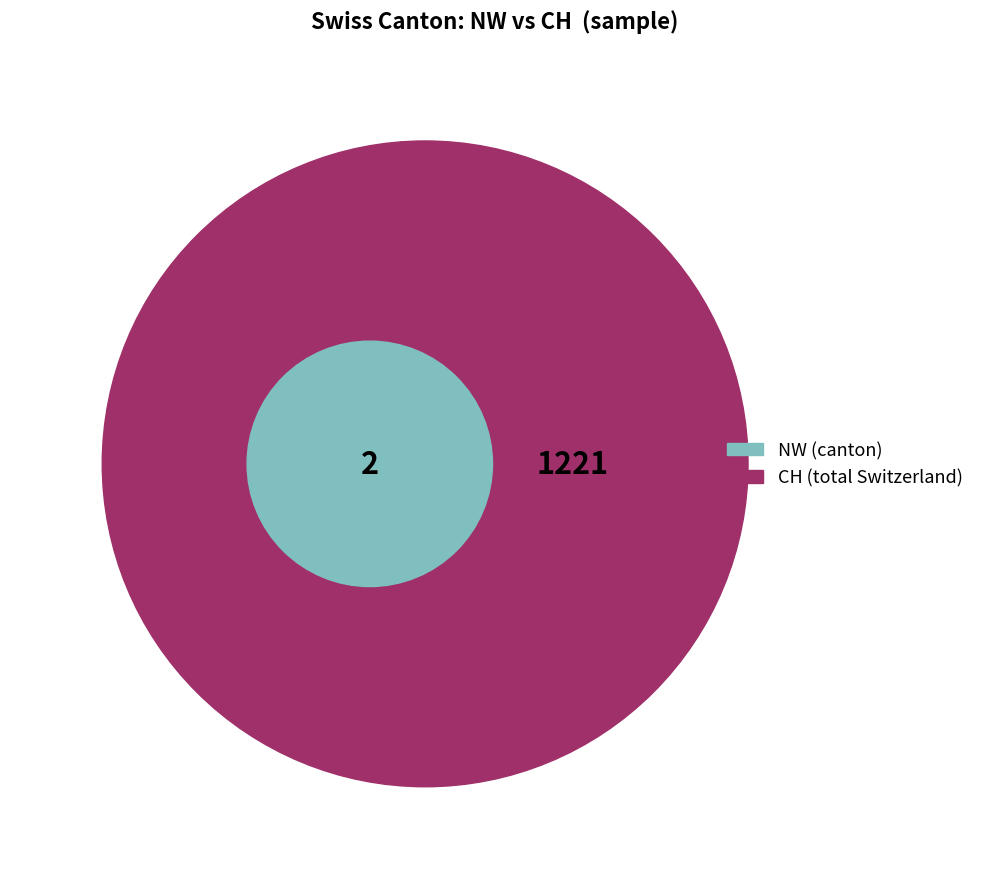

Does 2020-06-02 account for over 50% of the chart?

No